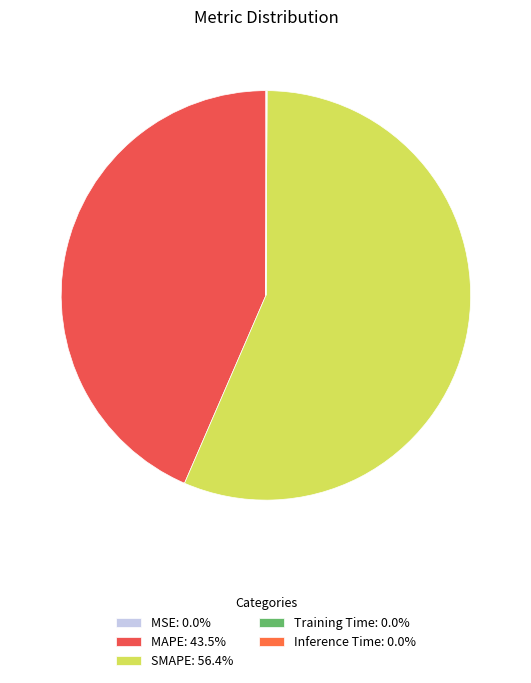

Is there a majority slice in this chart?

Yes